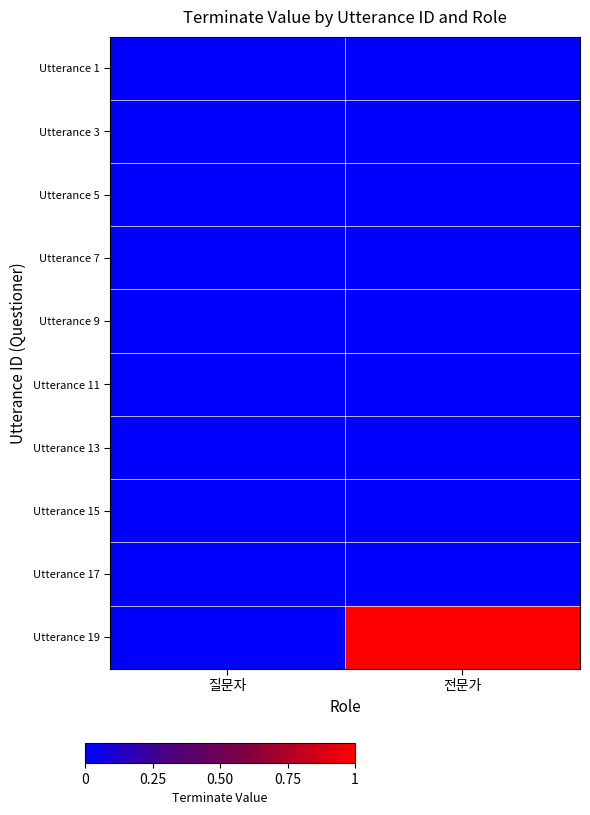

Reading left to right, extract all data points from this chart.

Utterance 1: 질문자=0	전문가=0
Utterance 3: 질문자=0	전문가=0
Utterance 5: 질문자=0	전문가=0
Utterance 7: 질문자=0	전문가=0
Utterance 9: 질문자=0	전문가=0
Utterance 11: 질문자=0	전문가=0
Utterance 13: 질문자=0	전문가=0
Utterance 15: 질문자=0	전문가=0
Utterance 17: 질문자=0	전문가=0
Utterance 19: 질문자=0	전문가=1